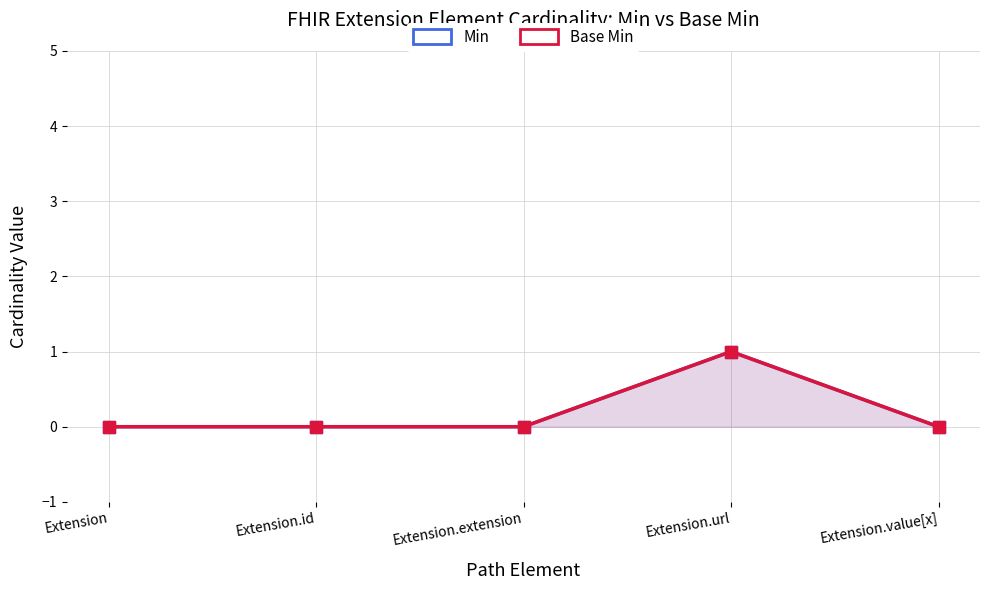

How many series are shown in this chart?

2